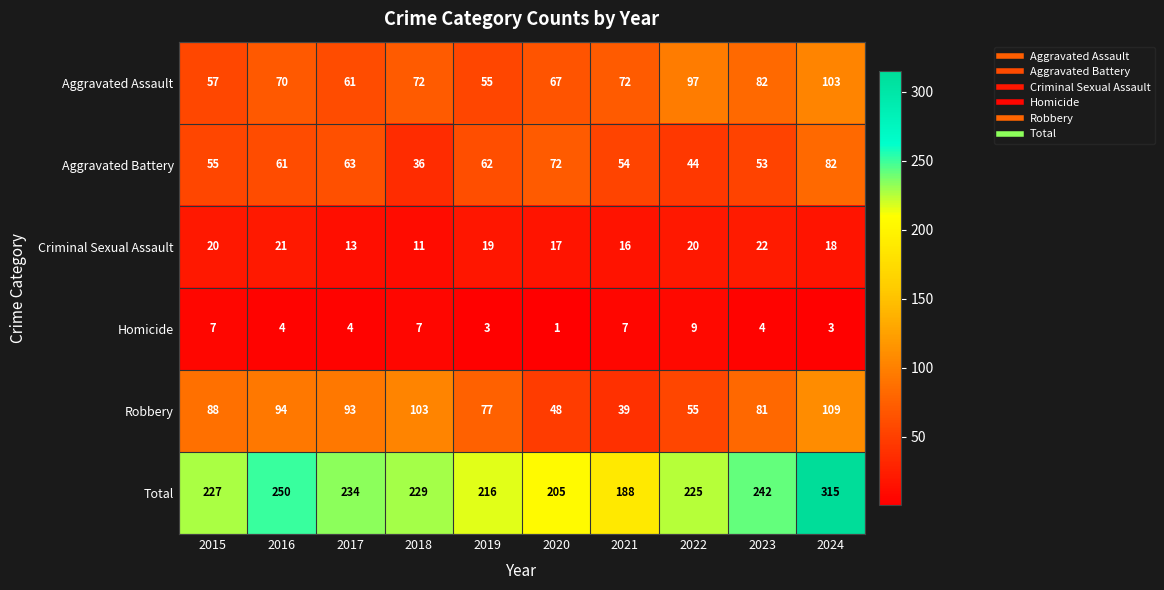

Count the number of categories in the chart.

10